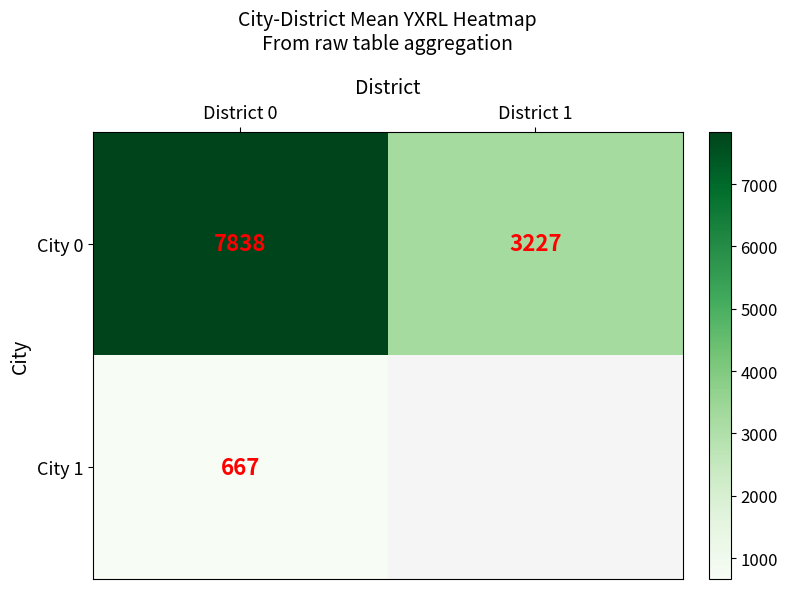

Is the value of City 1 at District 0 greater than the value of City 0 at District 0?

No